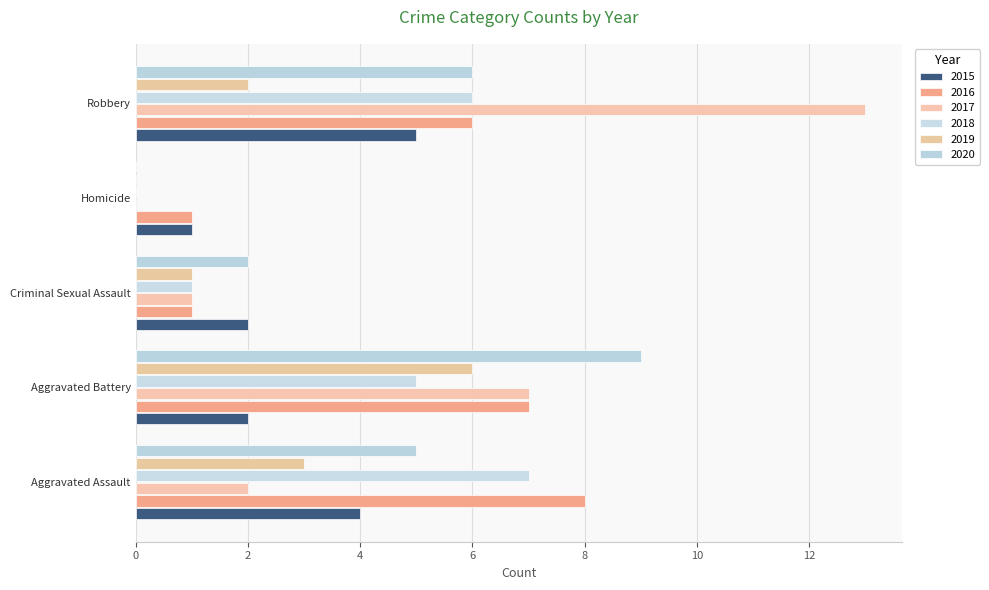

How many 2015 values are between 2 and 4?

3